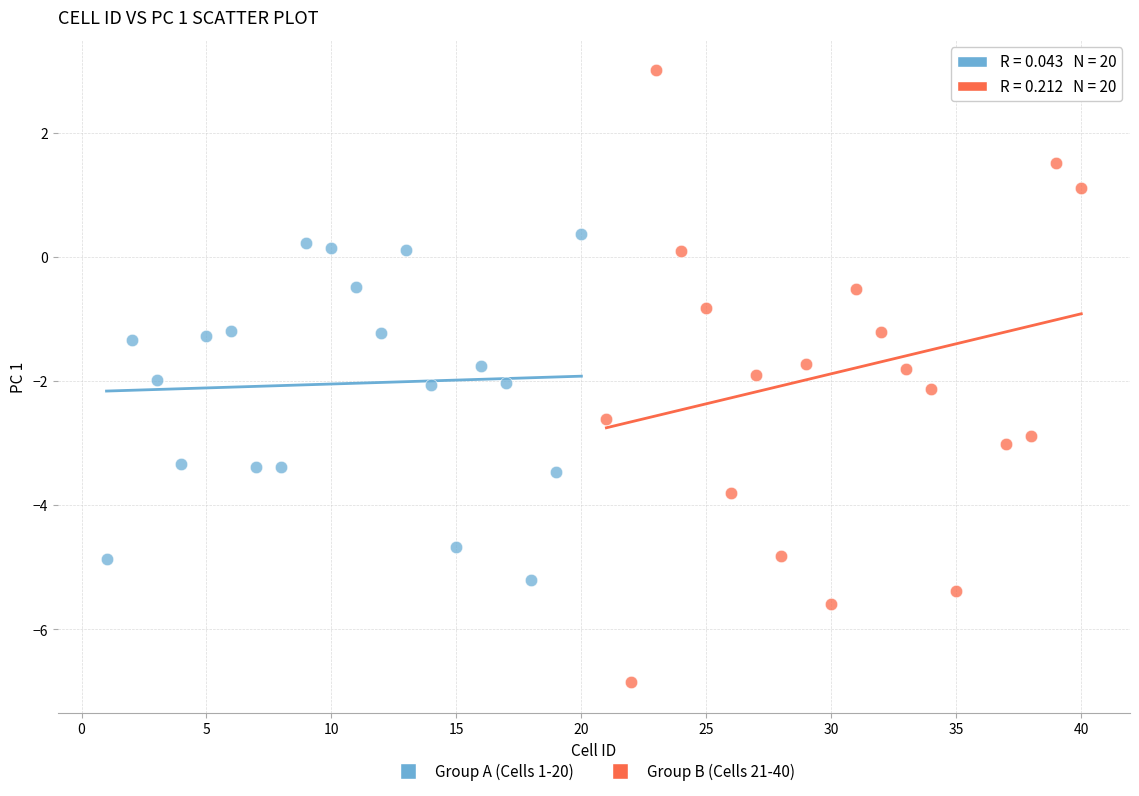

Which series reaches the minimum Y coordinate?

Group B (Cells 21-40)